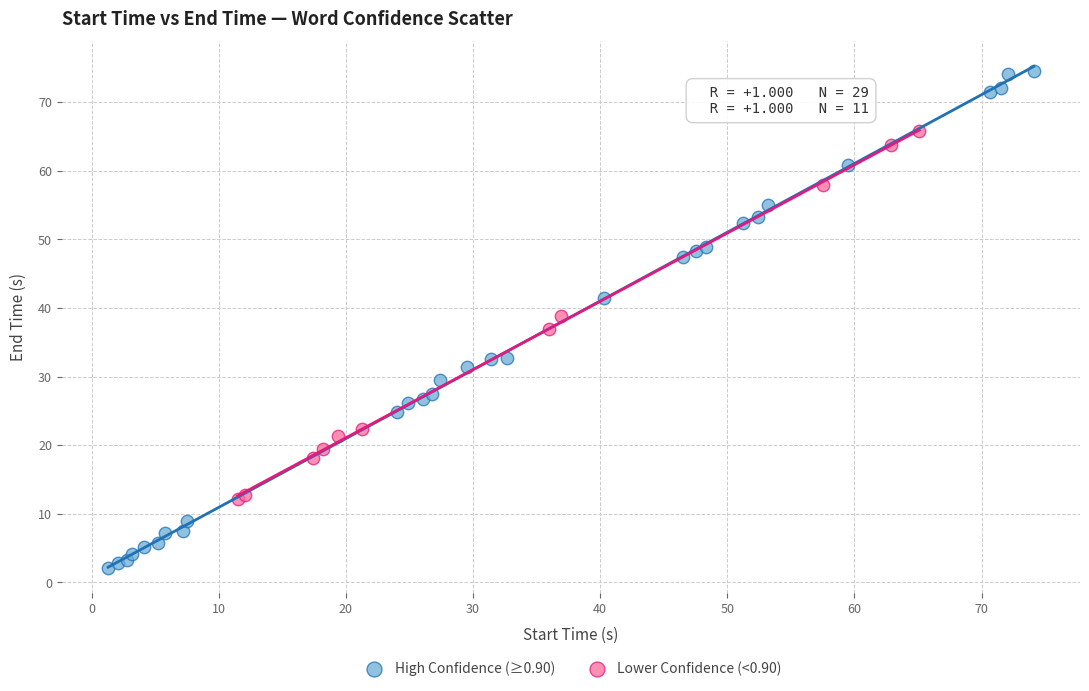

Which series contains the highest Y value?

High Confidence (≥0.90)